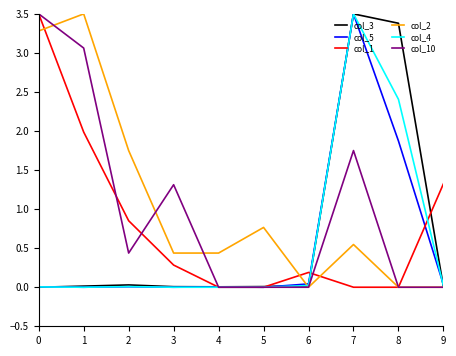

What is the greatest value displayed?

3.5